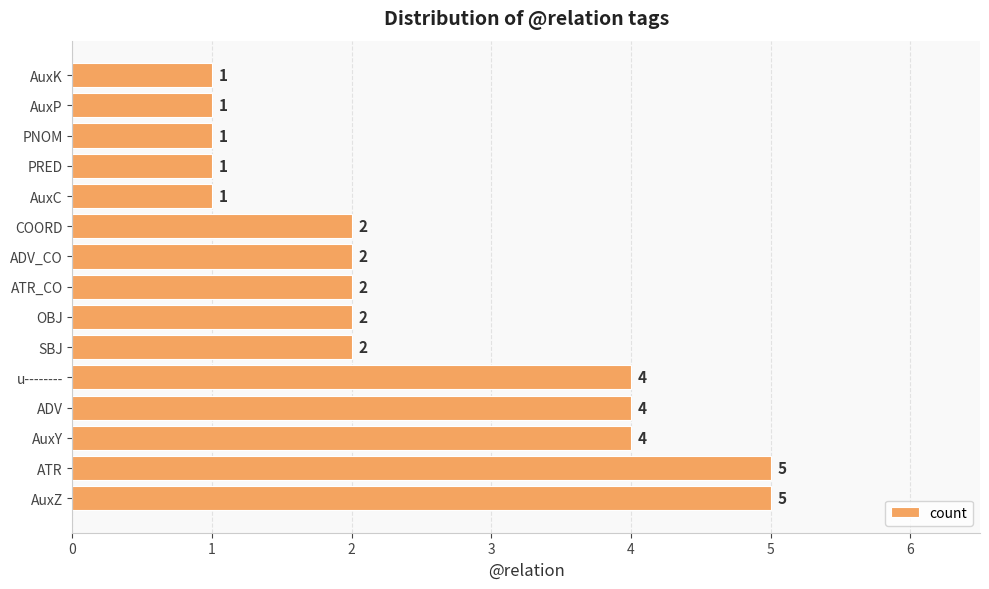

Reading bottom to top, transcribe all the data shown in this chart.

5	5	4	4	4	2	2	2	2	2	1	1	1	1	1